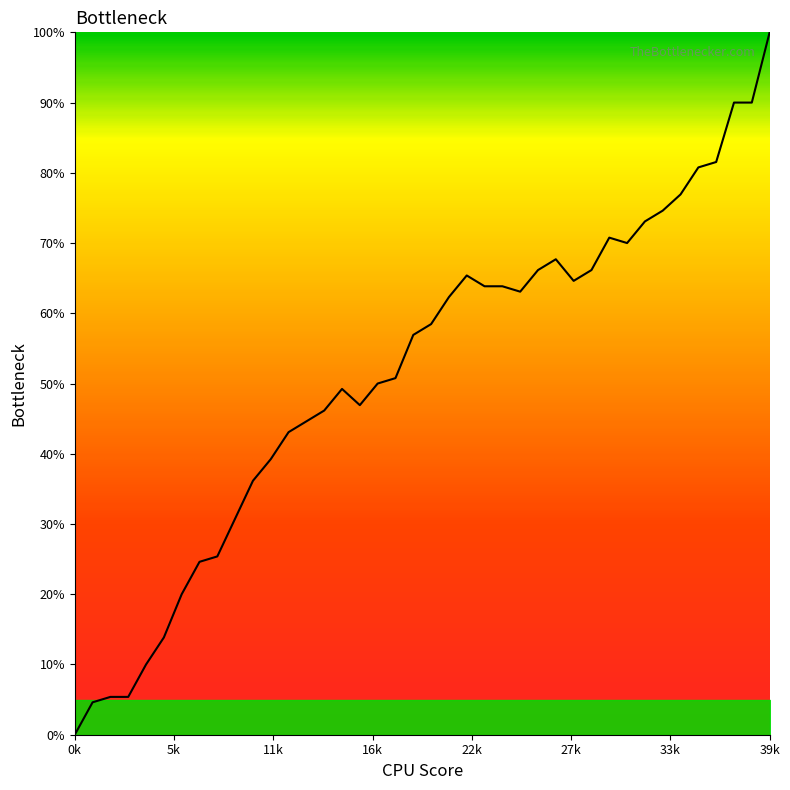

What is the difference between the maximum and minimum values?

100.0